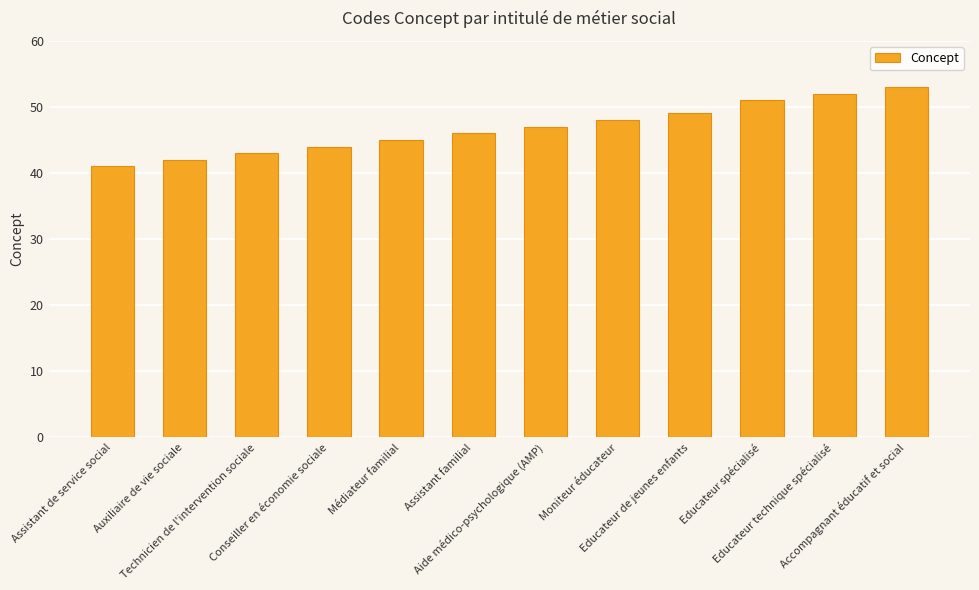

Rank the categories by value from lowest to highest.

Assistant de service social, Auxiliaire de vie sociale, Technicien de l'intervention sociale, Conseiller en économie sociale, Médiateur familial, Assistant familial, Aide médico-psychologique (AMP), Moniteur éducateur, Educateur de jeunes enfants, Educateur spécialisé, Educateur technique spécialisé, Accompagnant éducatif et social